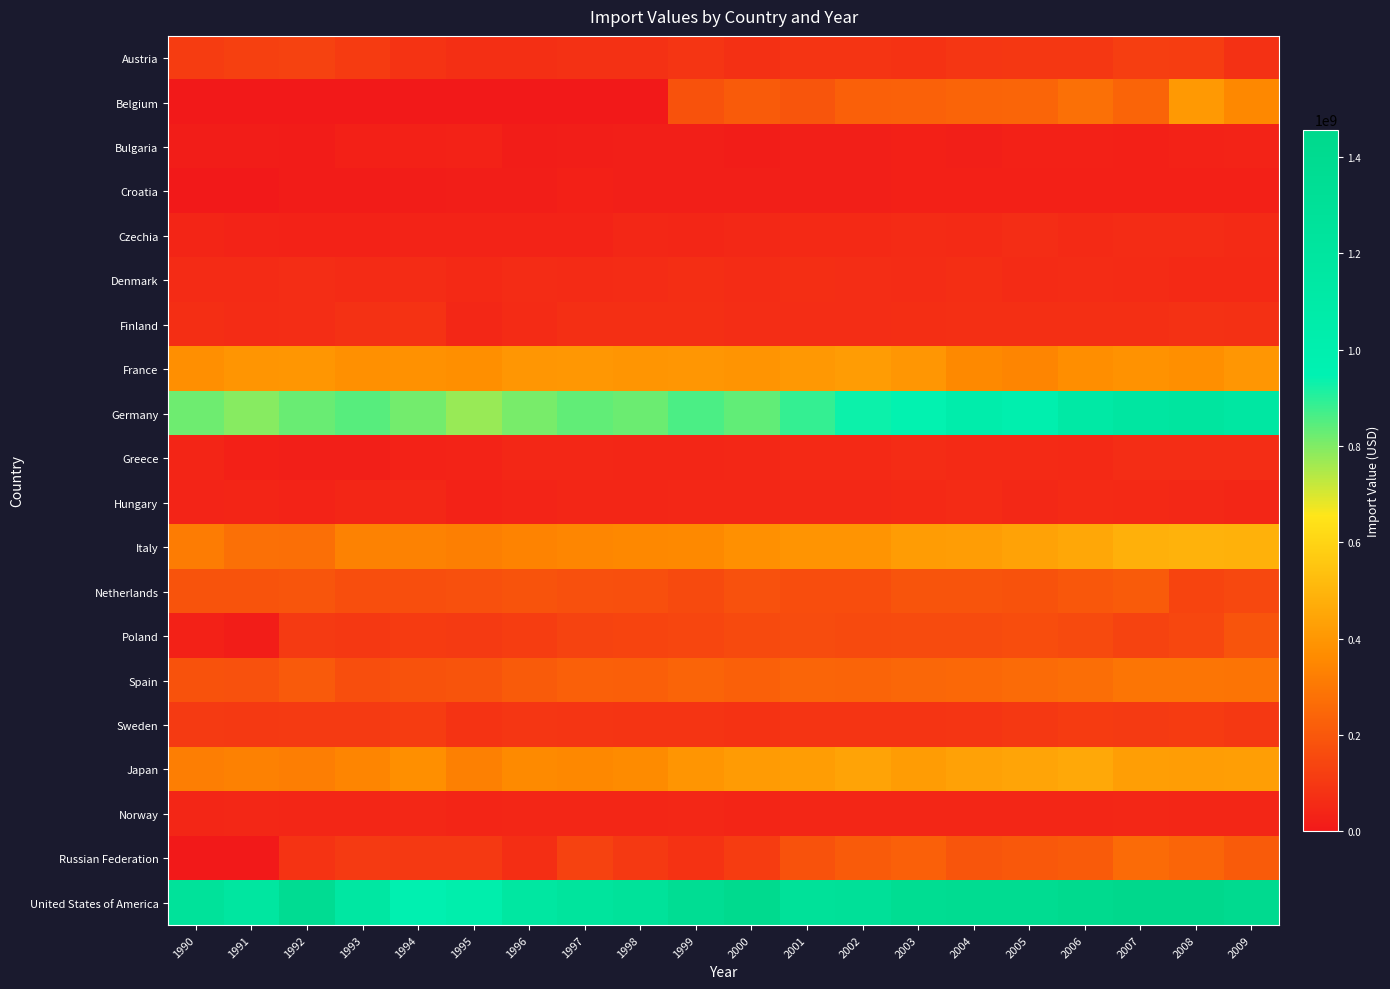

Reading left to right, extract all data points from this chart.

Austria: 1990=112800000	1991=123480000	1992=132360000	1993=110160000	1994=85020000	1995=73860000	1996=72600000	1997=77640000	1998=77580000	1999=90000000	2000=75420000	2001=85920000	2002=86820000	2003=80160000	2004=92280000	2005=94620000	2006=96060000	2007=118080000	2008=114060000	2009=78540000
Belgium: 1990=0	1991=0	1992=0	1993=0	1994=0	1995=0	1996=0	1997=0	1998=0	1999=180180000	2000=209460000	2001=192540000	2002=227520000	2003=229080000	2004=238080000	2005=243780000	2006=276300000	2007=240840000	2008=407520000	2009=354960000
Bulgaria: 1990=16080000	1991=12000000	1992=10920000	1993=23820000	1994=27780000	1995=30900000	1996=16320000	1997=17640000	1998=20520000	1999=22020000	2000=16860000	2001=21300000	2002=20580000	2003=24000000	2004=22020000	2005=26460000	2006=26100000	2007=23580000	2008=31020000	2009=31380000
Croatia: 1990=0	1991=0	1992=10080000	1993=9780000	1994=11580000	1995=19200000	1996=19320000	1997=23100000	1998=20340000	1999=21120000	2000=20640000	2001=21120000	2002=22260000	2003=23580000	2004=23280000	2005=23520000	2006=24240000	2007=24840000	2008=24300000	2009=23640000
Czechia: 1990=39540000	1991=31500000	1992=28500000	1993=30840000	1994=33240000	1995=33180000	1996=31500000	1997=33600000	1998=45900000	1999=43680000	2000=48540000	2001=53940000	2002=53280000	2003=58440000	2004=55740000	2005=63780000	2006=56400000	2007=62220000	2008=62220000	2009=55800000
Denmark: 1990=57540000	1991=58980000	1992=63720000	1993=59640000	1994=61980000	1995=52620000	1996=60360000	1997=56940000	1998=60840000	1999=65640000	2000=61320000	2001=66180000	2002=64560000	2003=60120000	2004=67140000	2005=59580000	2006=60240000	2007=59700000	2008=54000000	2009=51600000
Finland: 1990=65700000	1991=61980000	1992=63300000	1993=78060000	1994=81660000	1995=46140000	1996=59520000	1997=71160000	1998=70080000	1999=72540000	2000=63780000	2001=65040000	2002=64500000	2003=66300000	2004=69120000	2005=69360000	2006=70080000	2007=72420000	2008=77100000	2009=74580000
France: 1990=378060000	1991=393180000	1992=396720000	1993=380040000	1994=382140000	1995=372840000	1996=399600000	1997=402240000	1998=394560000	1999=400560000	2000=391200000	2001=405180000	2002=415500000	2003=399120000	2004=356400000	2005=342840000	2006=371460000	2007=385200000	2008=375120000	2009=400200000
Germany: 1990=820260000	1991=793740000	1992=827340000	1993=846420000	1994=814980000	1995=771120000	1996=810420000	1997=834300000	1998=824400000	1999=859200000	2000=833700000	2001=885180000	2002=930960000	2003=943620000	2004=1041360000	2005=1002960000	2006=1112580000	2007=1173840000	2008=1192560000	2009=1164960000
Greece: 1990=38520000	1991=24420000	1992=20940000	1993=22500000	1994=30120000	1995=31380000	1996=45960000	1997=47340000	1998=42240000	1999=43980000	2000=47880000	2001=52080000	2002=53820000	2003=59880000	2004=56520000	2005=55860000	2006=53820000	2007=64860000	2008=63360000	2009=62760000
Hungary: 1990=34440000	1991=38460000	1992=31320000	1993=40080000	1994=46260000	1995=31200000	1996=36180000	1997=40500000	1998=42960000	1999=45720000	2000=47400000	2001=49980000	2002=49680000	2003=51840000	2004=58620000	2005=51120000	2006=54060000	2007=53640000	2008=48660000	2009=42240000
Italy: 1990=314520000	1991=277800000	1992=275700000	1993=335640000	1994=333240000	1995=323280000	1996=336480000	1997=344580000	1998=353340000	1999=356580000	2000=378900000	2001=392520000	2002=391380000	2003=415740000	2004=421920000	2005=436140000	2006=452880000	2007=481680000	2008=490320000	2009=484680000
Netherlands: 1990=187680000	1991=187260000	1992=192300000	1993=168240000	1994=168000000	1995=174600000	1996=185040000	1997=175440000	1998=171720000	1999=153960000	2000=177960000	2001=167640000	2002=165600000	2003=190560000	2004=189540000	2005=179280000	2006=197580000	2007=211860000	2008=138240000	2009=150120000
Poland: 1990=26100000	1991=15000000	1992=107220000	1993=100200000	1994=110580000	1995=106260000	1996=115440000	1997=135180000	1998=137580000	1999=144240000	2000=154560000	2001=163140000	2002=158580000	2003=159840000	2004=161220000	2005=167520000	2006=159240000	2007=135840000	2008=147600000	2009=189720000
Spain: 1990=183180000	1991=178200000	1992=204840000	1993=168780000	1994=181680000	1995=188760000	1996=210900000	1997=226620000	1998=223080000	1999=239160000	2000=226080000	2001=243480000	2002=241560000	2003=248160000	2004=250380000	2005=261360000	2006=272280000	2007=292500000	2008=291840000	2009=288660000
Sweden: 1990=106020000	1991=103020000	1992=106320000	1993=105420000	1994=113580000	1995=85200000	1996=91320000	1997=88380000	1998=86400000	1999=87360000	2000=80640000	2001=85920000	2002=87780000	2003=86100000	2004=89700000	2005=101580000	2006=109200000	2007=106200000	2008=108240000	2009=99540000
Japan: 1990=319800000	1991=330600000	1992=319560000	1993=341460000	1994=373020000	1995=329340000	1996=359640000	1997=355260000	1998=361620000	1999=392820000	2000=414480000	2001=419760000	2002=438420000	2003=415380000	2004=435240000	2005=444480000	2006=457920000	2007=425160000	2008=423600000	2009=425400000
Norway: 1990=44520000	1991=45660000	1992=44340000	1993=41580000	1994=48360000	1995=39720000	1996=43200000	1997=41040000	1998=42420000	1999=47400000	2000=39720000	2001=42960000	2002=41880000	2003=41460000	2004=42960000	2005=45180000	2006=43860000	2007=46800000	2008=43320000	2009=43440000
Russian Federation: 1990=0	1991=0	1992=82920000	1993=107700000	1994=103560000	1995=103680000	1996=67680000	1997=131100000	1998=103920000	1999=82080000	2000=113400000	2001=183420000	2002=210240000	2003=226320000	2004=192300000	2005=200160000	2006=207900000	2007=259080000	2008=243180000	2009=213180000
United States of America: 1990=1260420000	1991=1190400000	1992=1376340000	1993=1159740000	1994=970260000	1995=1026420000	1996=1166700000	1997=1220580000	1998=1261800000	1999=1364760000	2000=1426020000	2001=1284900000	2002=1298340000	2003=1365600000	2004=1391040000	2005=1382520000	2006=1422540000	2007=1453140000	2008=1456620000	2009=1414680000